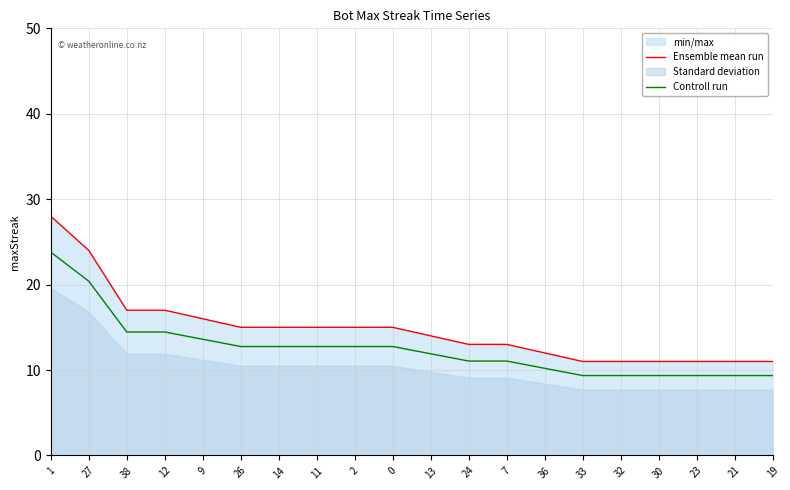

How many values in the Controll run series exceed 12?

10